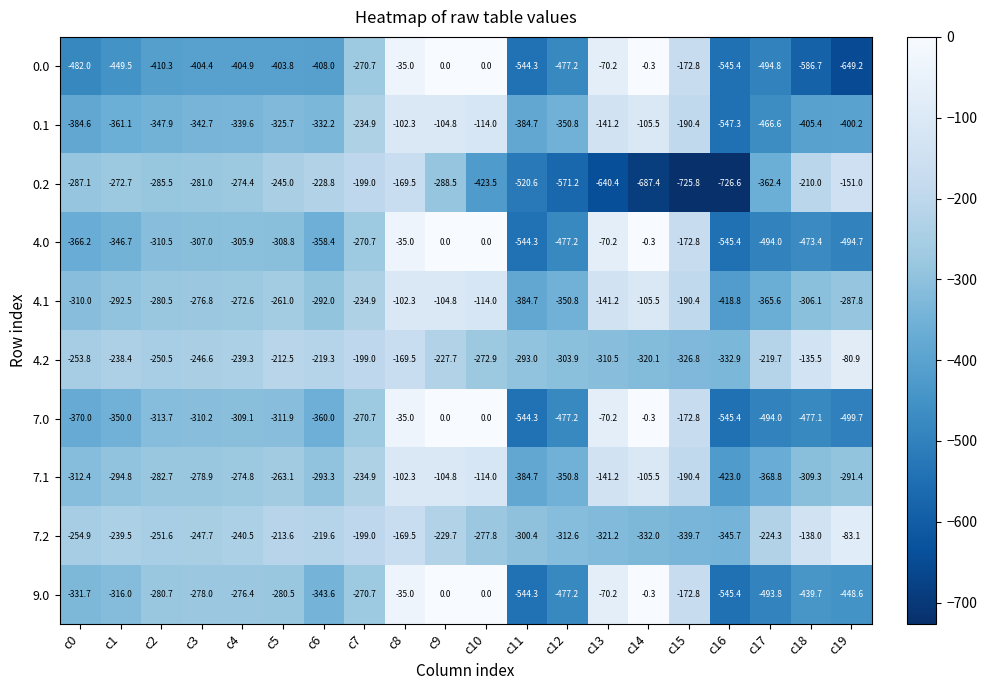

What is the spread (max minus min) of values at c4?

165.6